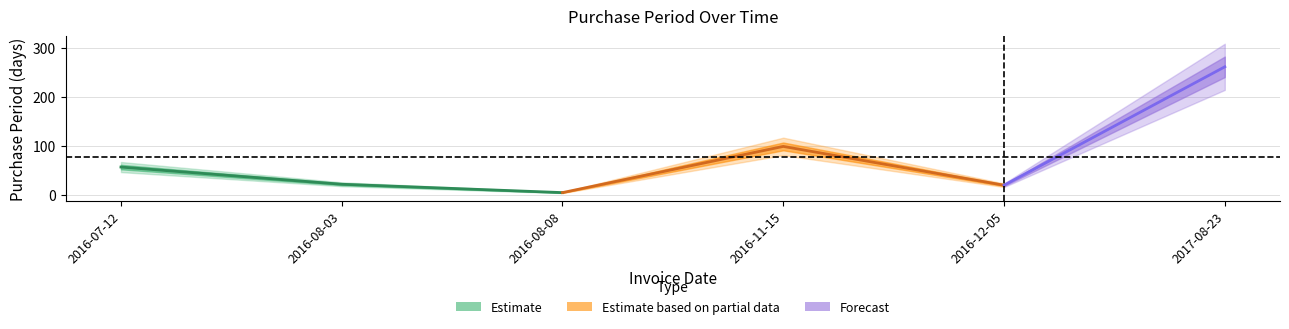

Rank the categories by value from highest to lowest.

2017-08-23, 2016-11-15, 2016-07-12, 2016-08-03, 2016-12-05, 2016-08-08